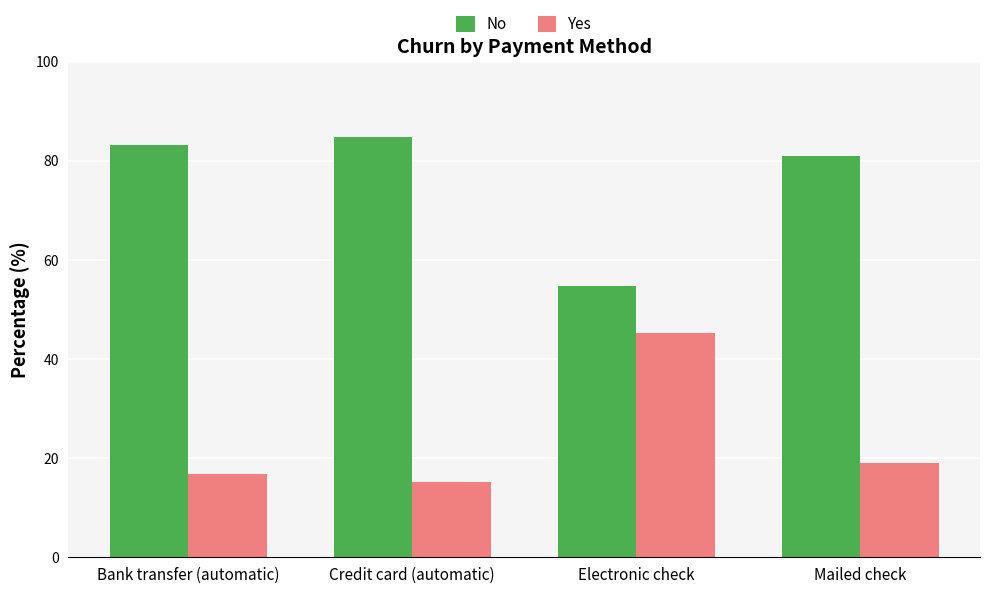

What position from the right is Credit card (automatic)?

3